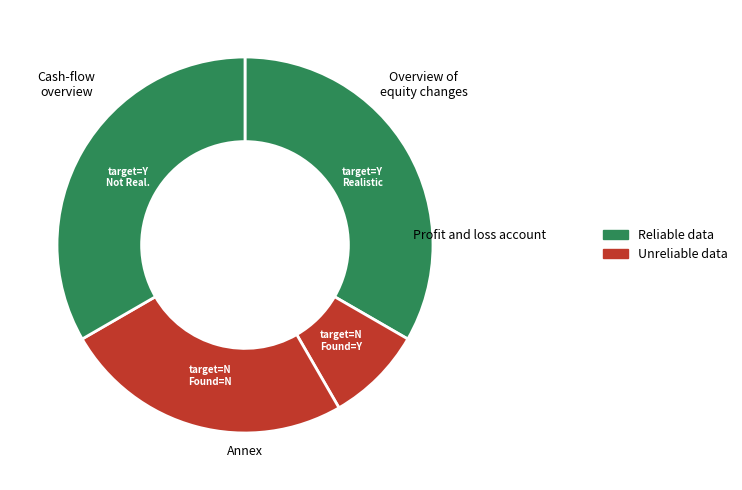

Approximately how many times larger is the value at target=N Found=N compared to target=N Found=Y?

3.0